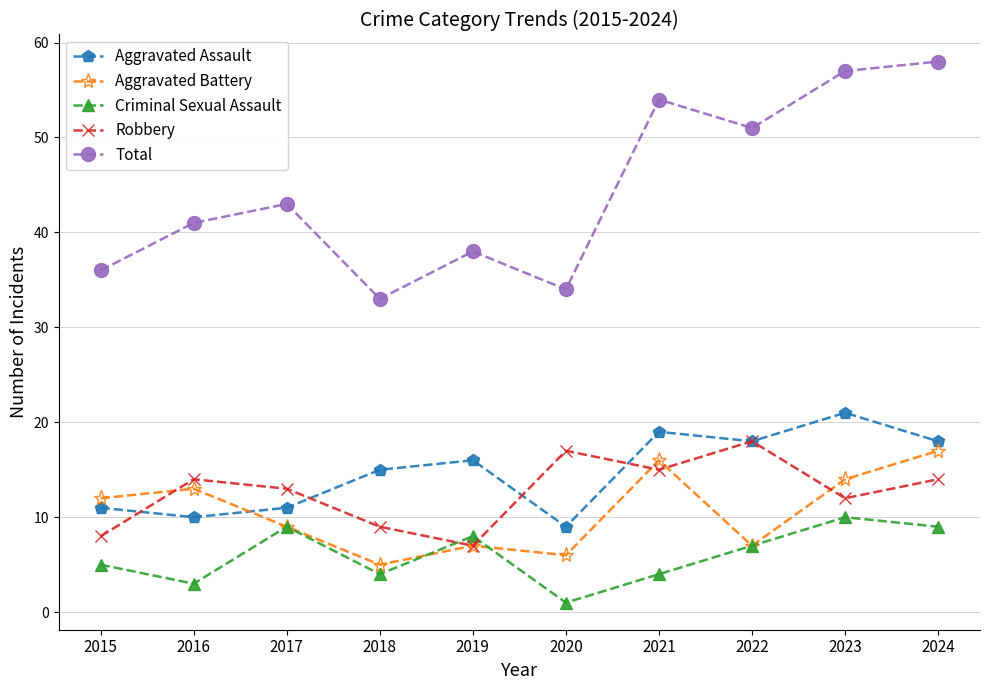

At how many categories does at least one series exceed 50?

4